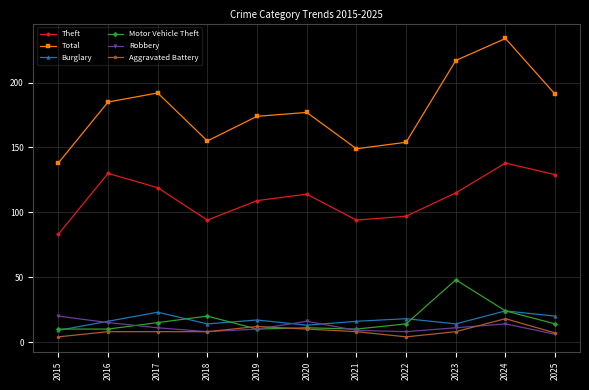

At which category does the chart reach its peak across all series?

2024